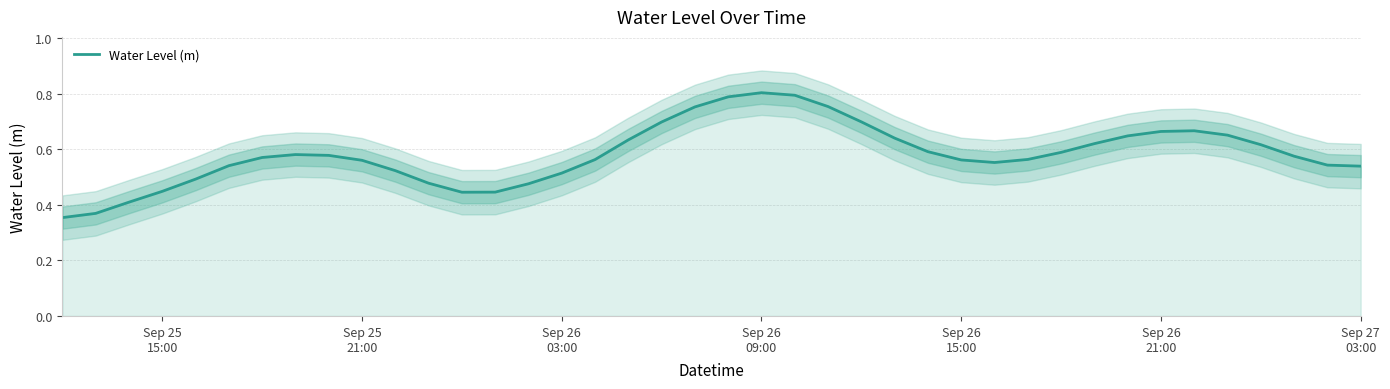

What is the maximum value shown in the chart?

0.8